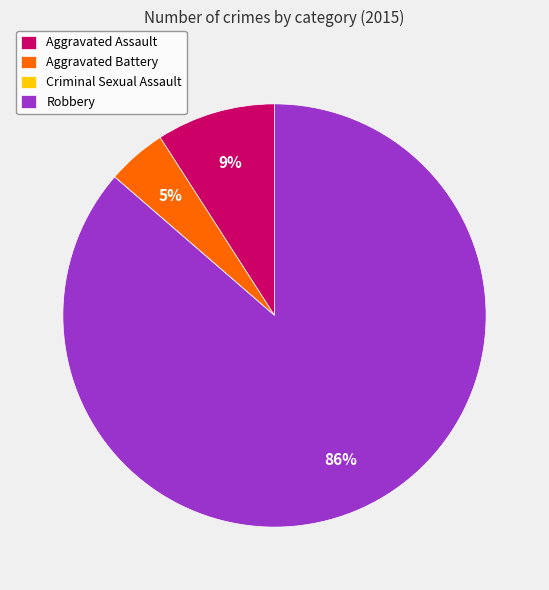

Which slice is the largest?

Robbery